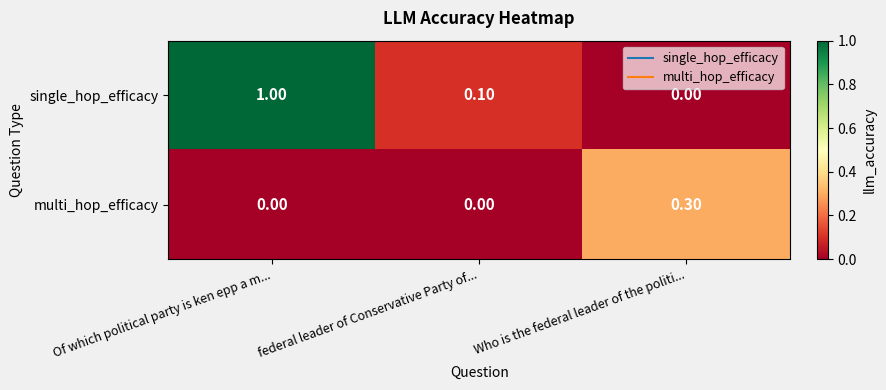

At which label is single_hop_efficacy closest to 0?

Who is the federal leader of the politi...